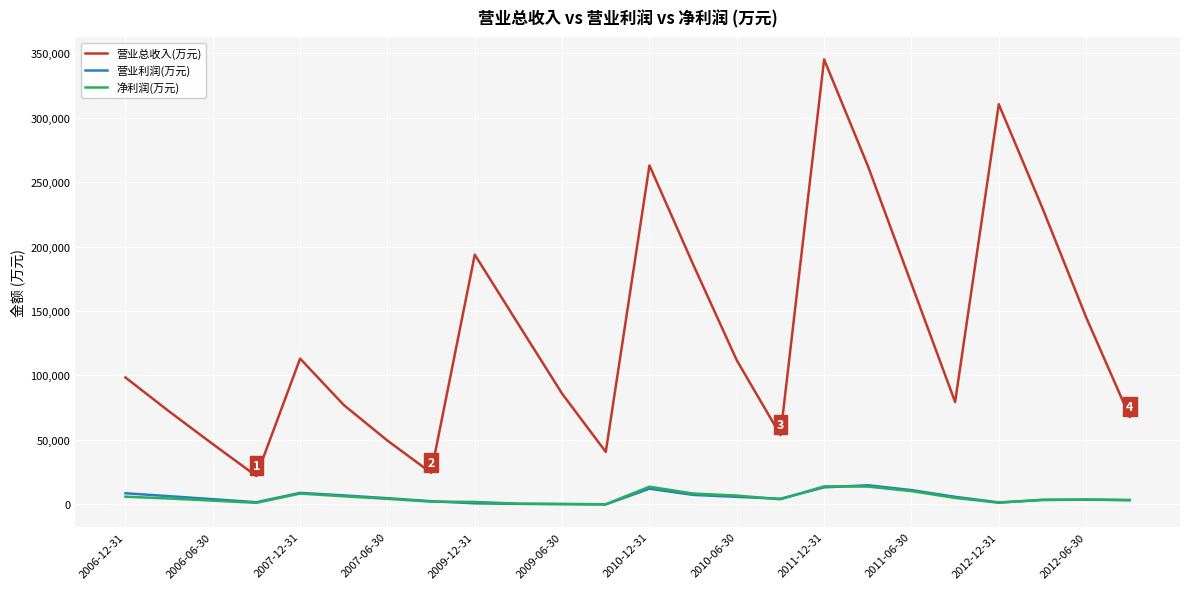

What is the maximum value for 营业总收入(万元)?

345139